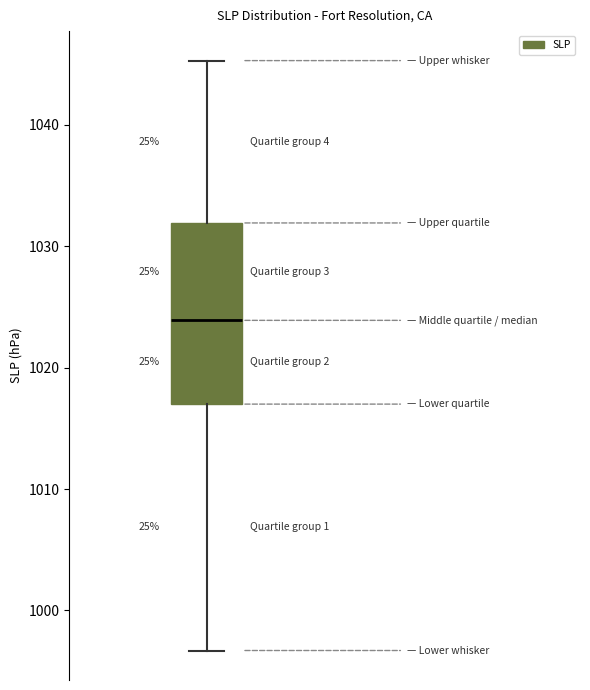

Read this box plot against the y-axis: the position of the median line, the range covered by the box, and the ends of both whiskers. The values are not printed on the chart, so give them approximately, as read against the axis.

median 1024, box 1017 to 1032, whiskers 997 to 1045